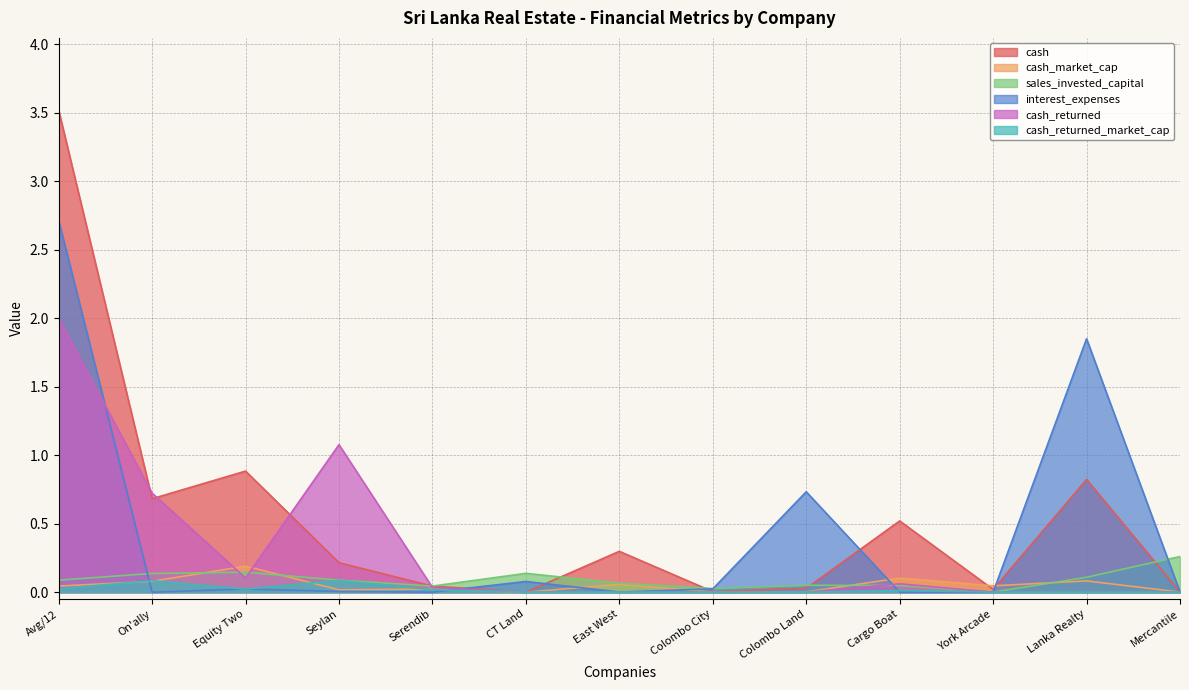

How many values in the interest_expenses series exceed 0?

9